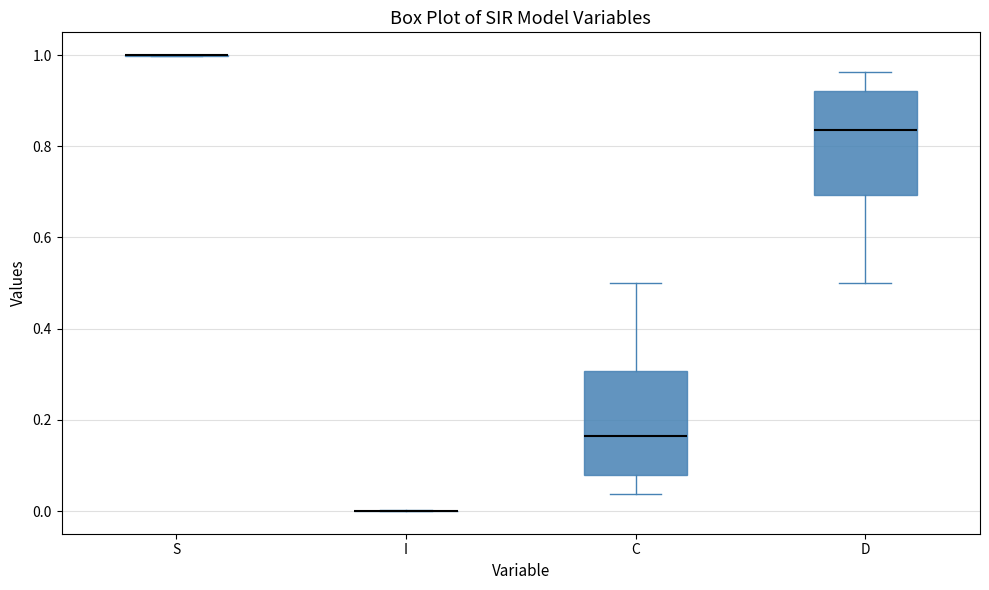

Reading left to right, read every box against the y-axis: the position of its median line, the range the box covers, and the ends of its whiskers. The values are not printed on the chart, so give them approximately, as read against the axis.

S: box collapsed to a line at 1.00, whiskers 1.00 to 1.00
I: box collapsed to a line at 0.00, whiskers 0.00 to 0.00
C: median 0.16, box 0.08 to 0.30, whiskers 0.04 to 0.50
D: median 0.84, box 0.70 to 0.92, whiskers 0.50 to 0.96